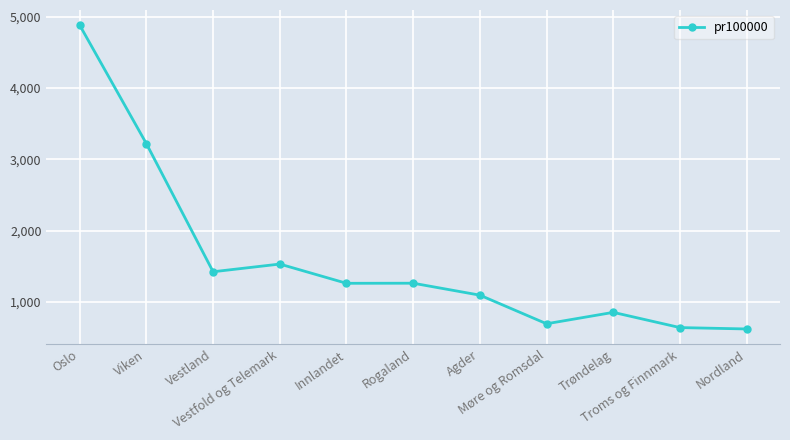

How many values are below 1263?

5